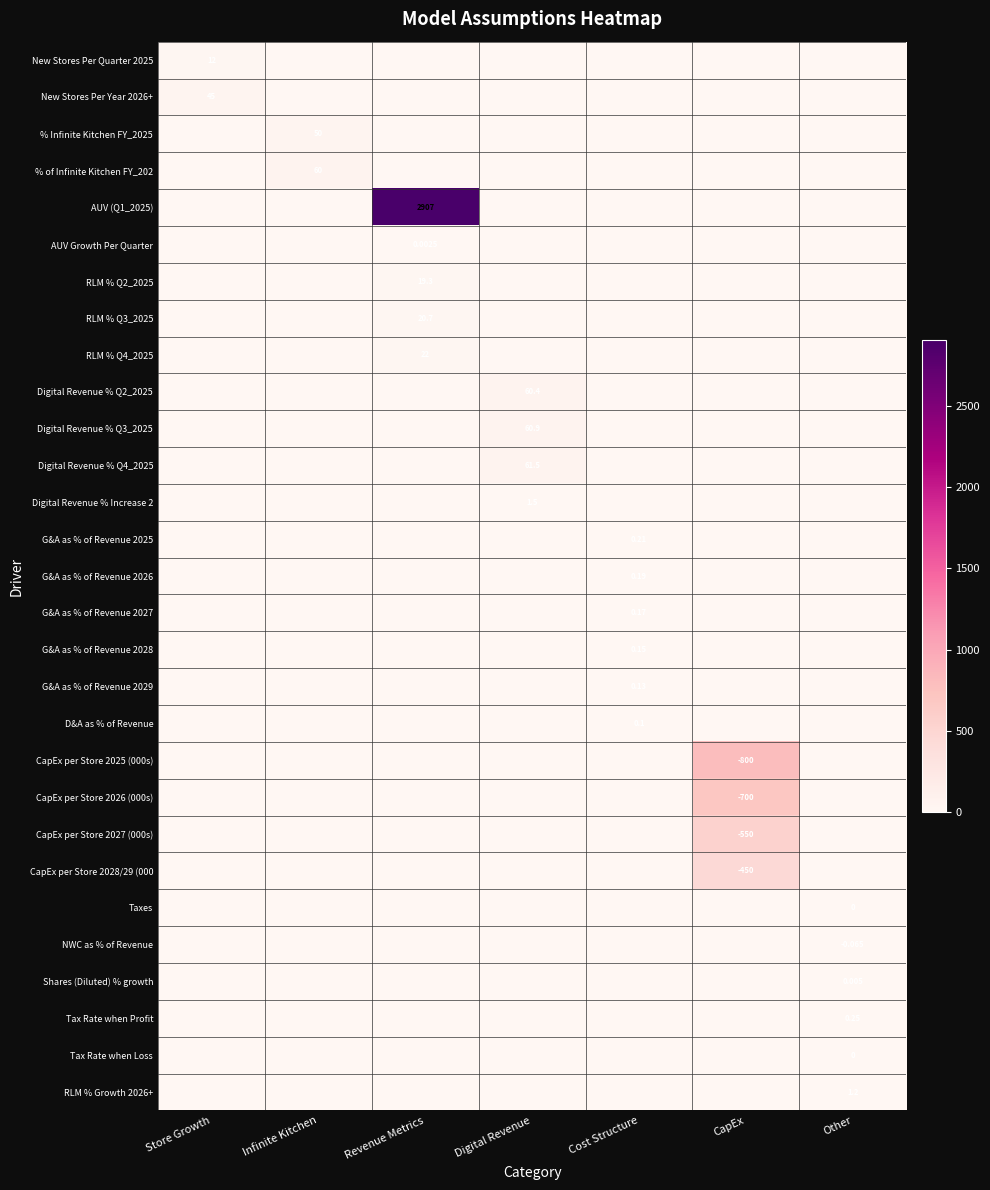

List the series in order of their peak value, lowest first.

Taxes, Tax Rate when Loss, AUV Growth Per Quarter, Shares (Diluted) % growth, NWC as % of Revenue, D&A as % of Revenue, G&A as % of Revenue 2029, G&A as % of Revenue 2028, G&A as % of Revenue 2027, G&A as % of Revenue 2026, G&A as % of Revenue 2025, Tax Rate when Profit, RLM % Growth 2026+, Digital Revenue % Increase 2, New Stores Per Quarter 2025, RLM % Q2_2025, RLM % Q3_2025, RLM % Q4_2025, New Stores Per Year 2026+, % Infinite Kitchen FY_2025, % of Infinite Kitchen FY_202, Digital Revenue % Q2_2025, Digital Revenue % Q3_2025, Digital Revenue % Q4_2025, CapEx per Store 2028/29 (000, CapEx per Store 2027 (000s), CapEx per Store 2026 (000s), CapEx per Store 2025 (000s), AUV (Q1_2025)